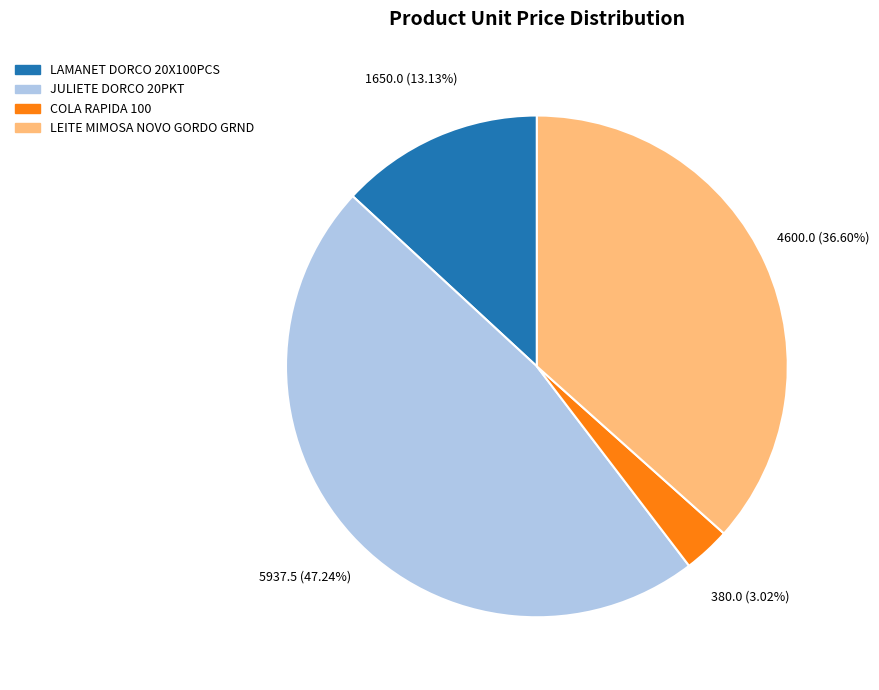

Does any single category account for the majority?

No